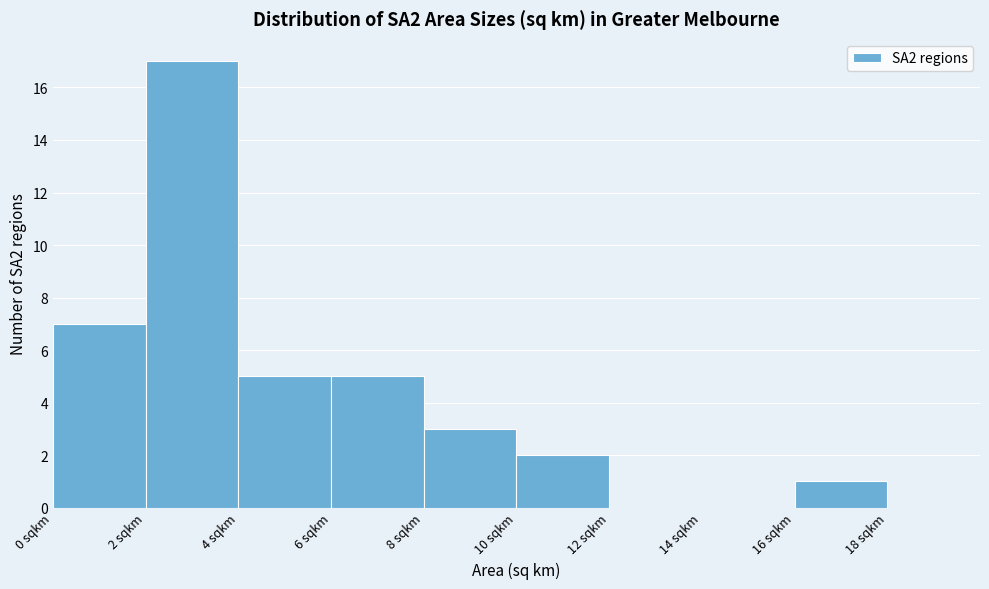

Over which range of the x-axis is the bar tallest?

2 to 4